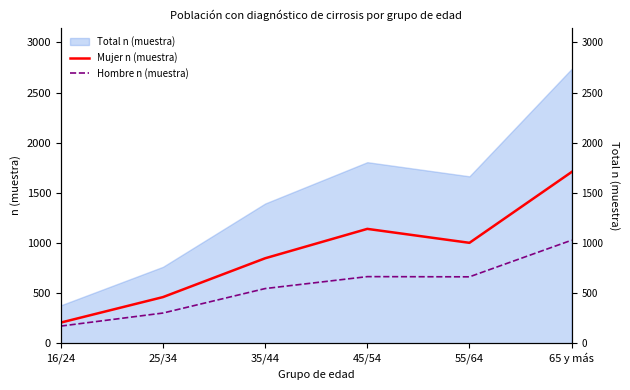

What is the spread (max minus min) of values at 45/54?

476